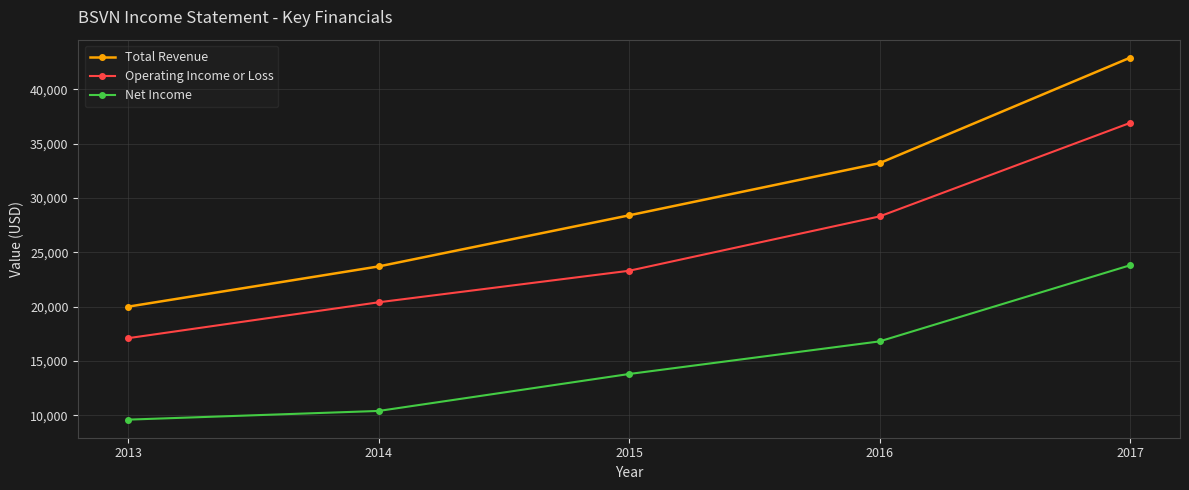

True or false: Total Revenue has a value of 57217 at 2016.

False